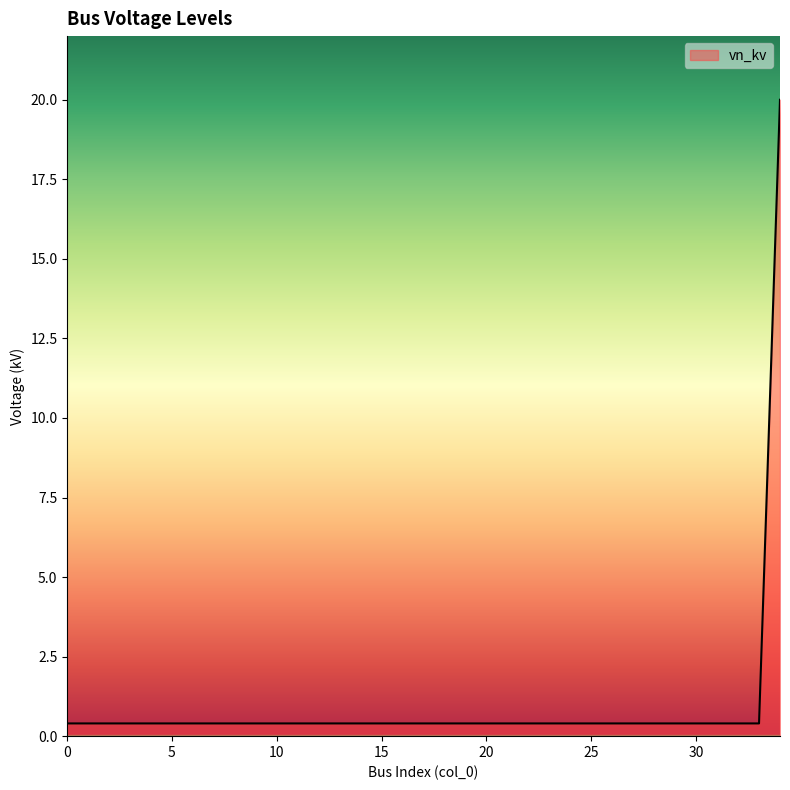

What is the maximum value shown in the chart?

20.0